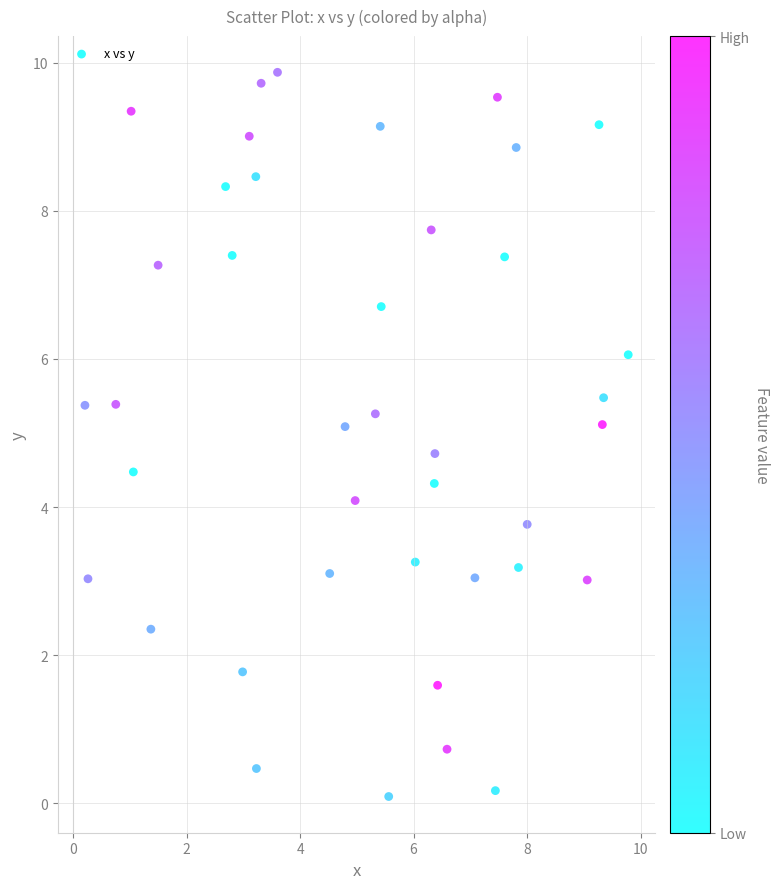

What is the range of Y values (max minus min)?

9.8